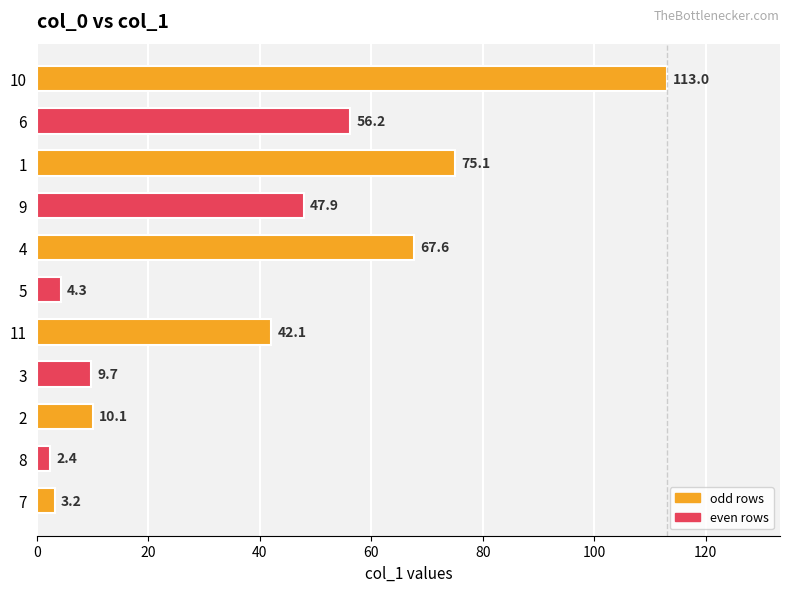

At which label is the value closest to 57?

6